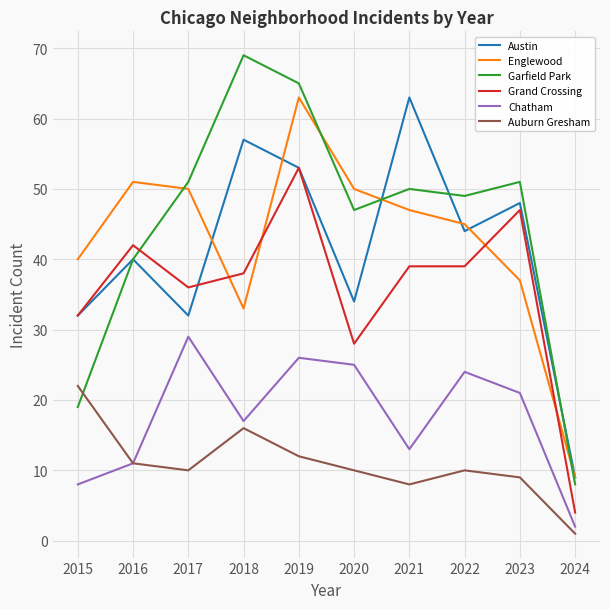

True or false: Grand Crossing has a value of 39 at 2021.

True